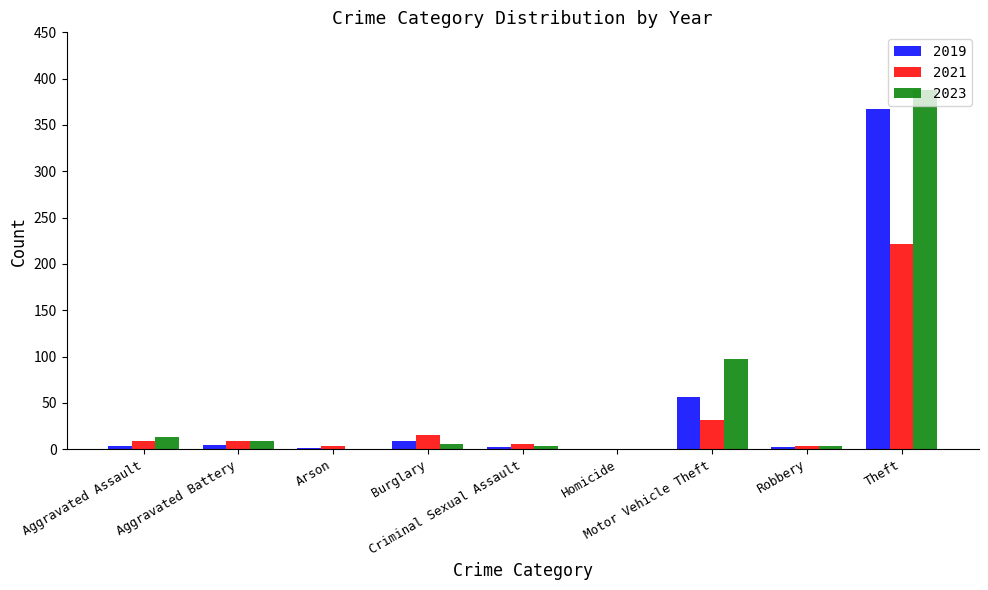

True or false: 2023 has a value of 6 at Burglary.

True